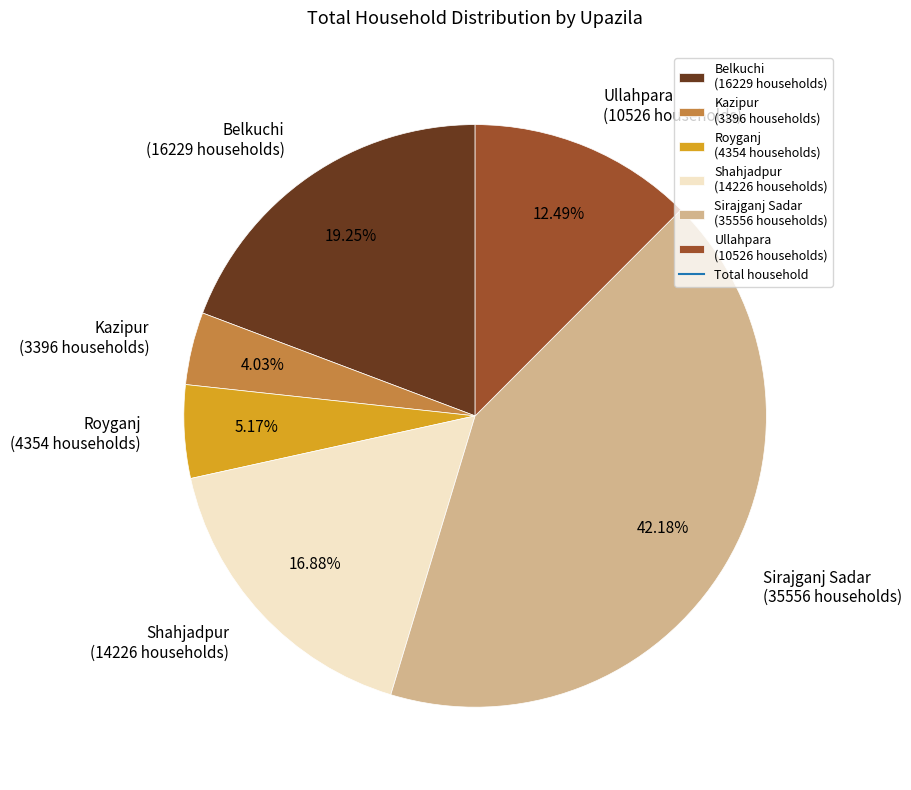

What is the total percentage of Royganj and Shahjadpur?

22.0%